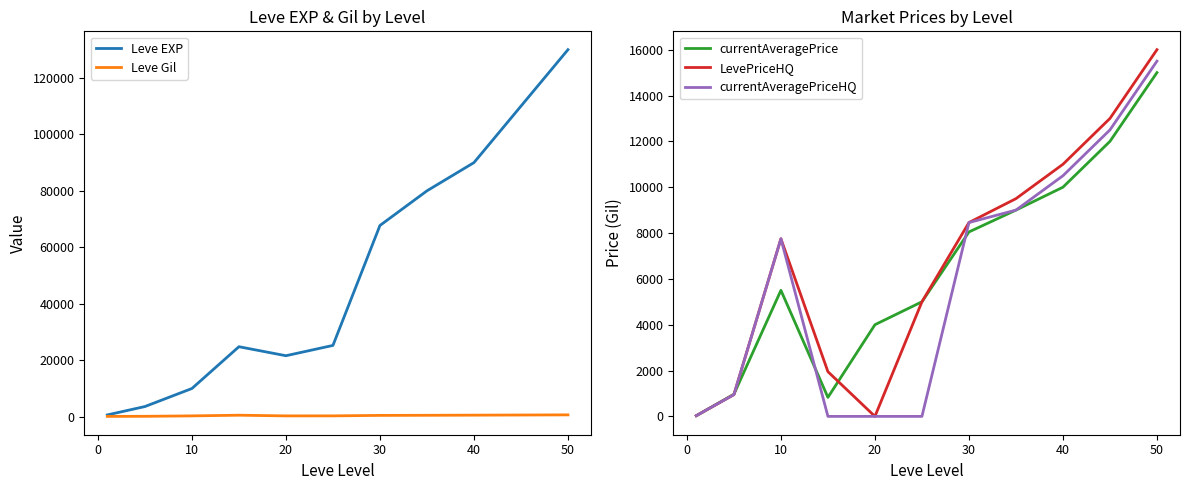

What is the sum of all Leve EXP values?

563590